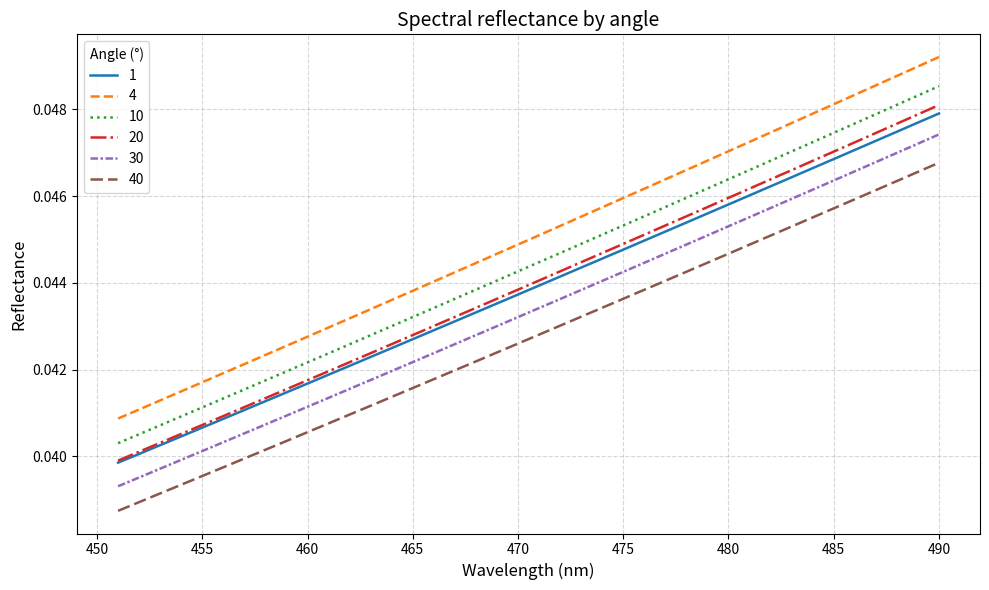

True or false: 30 and 4 intersect in this chart.

False